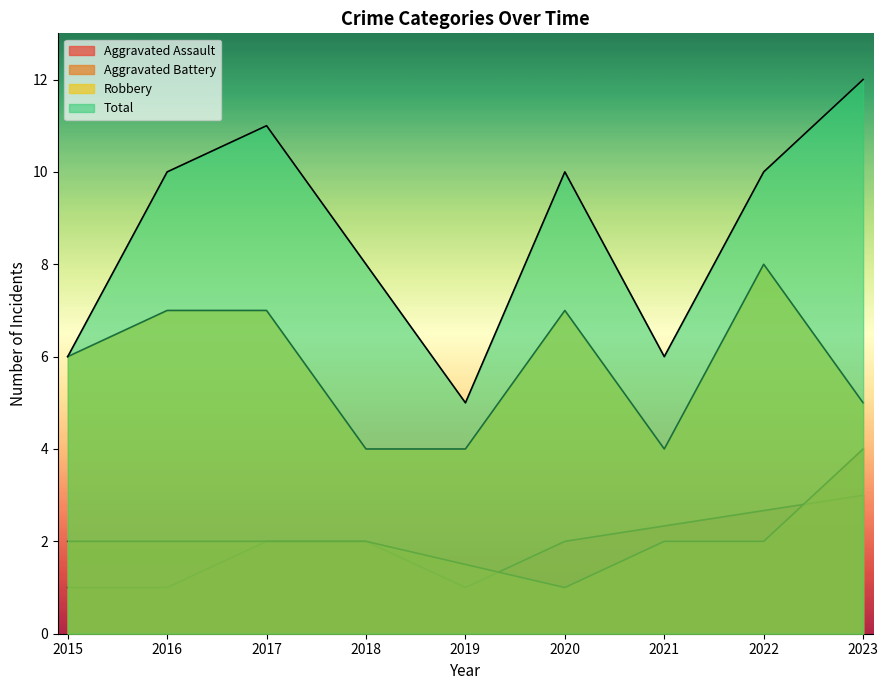

Between 2015 and 2020, which is larger?

2020